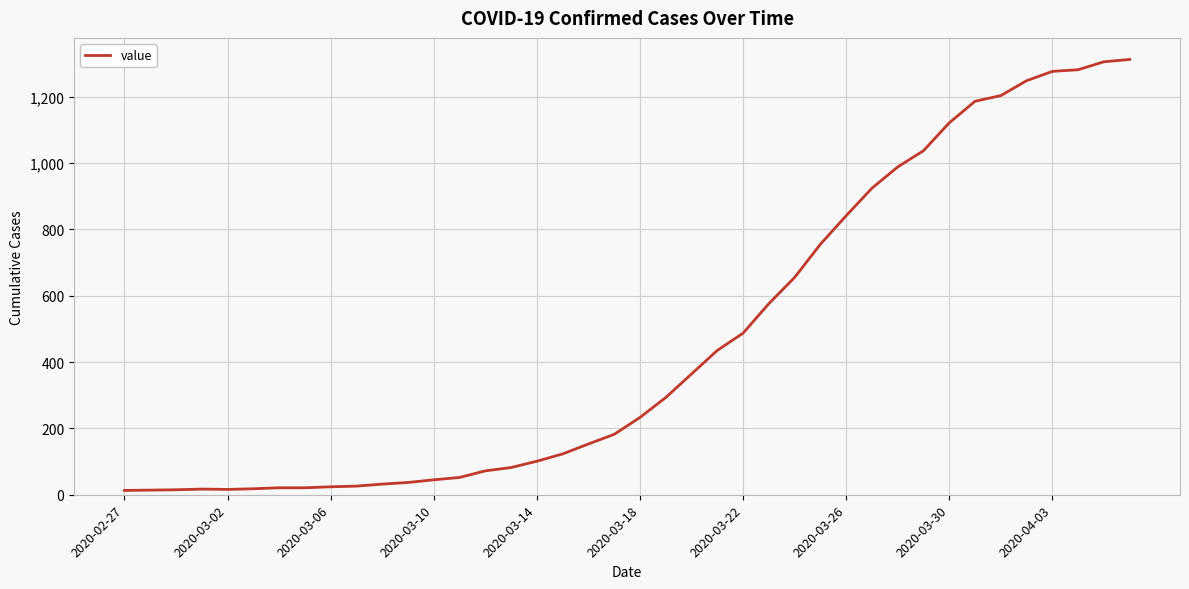

What is the greatest value displayed?

1312